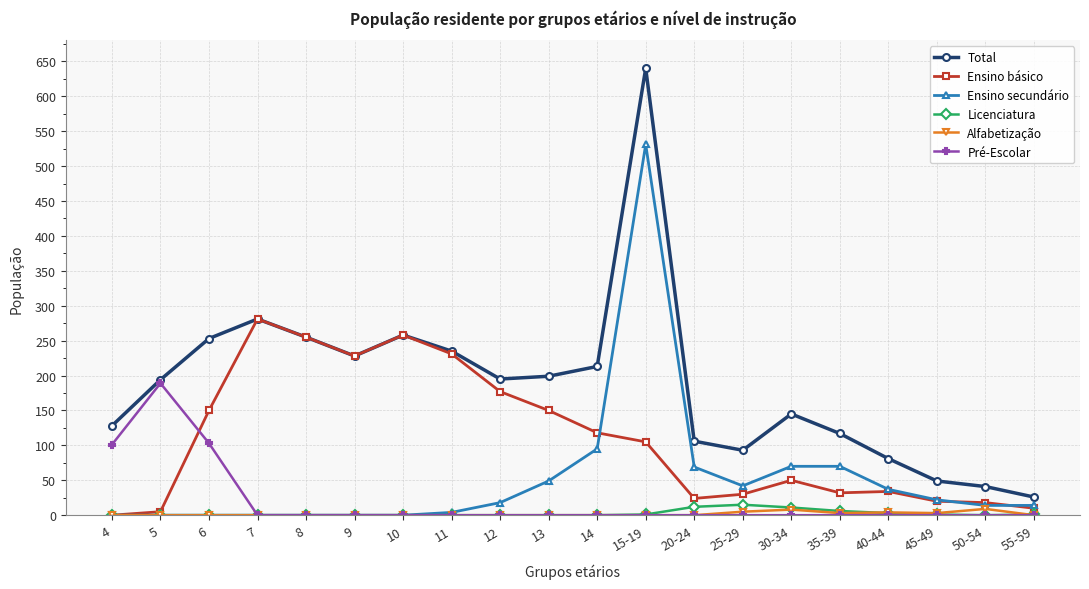

True or false: Alfabetização has more than 0 points higher than both neighbors.

True